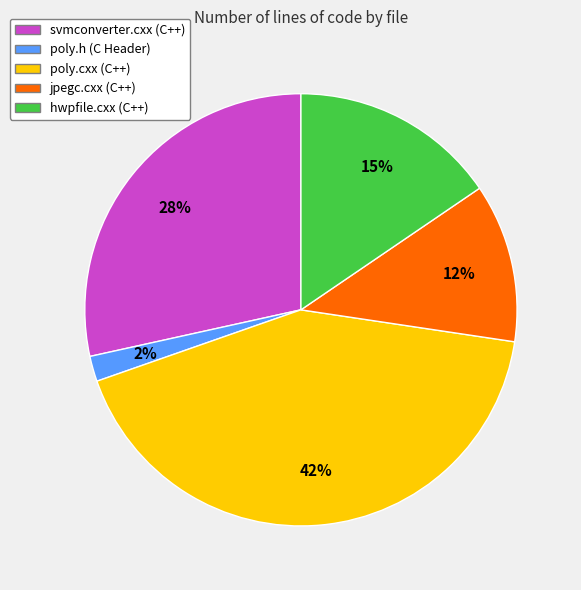

To the nearest percent, what percentage of the pie is poly.cxx (C++)?

42%